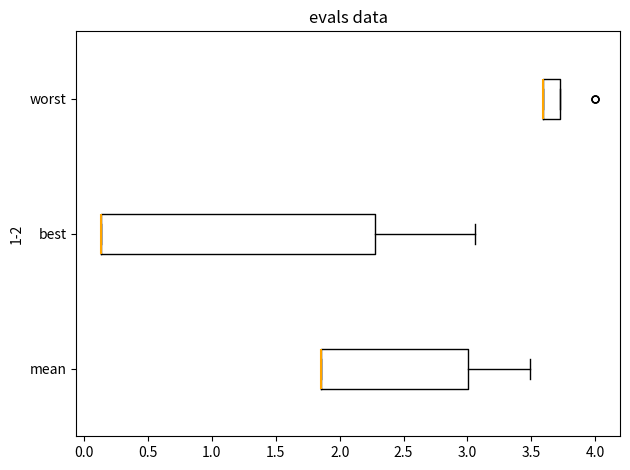

Which box is the widest, from its left edge to its right edge?

best